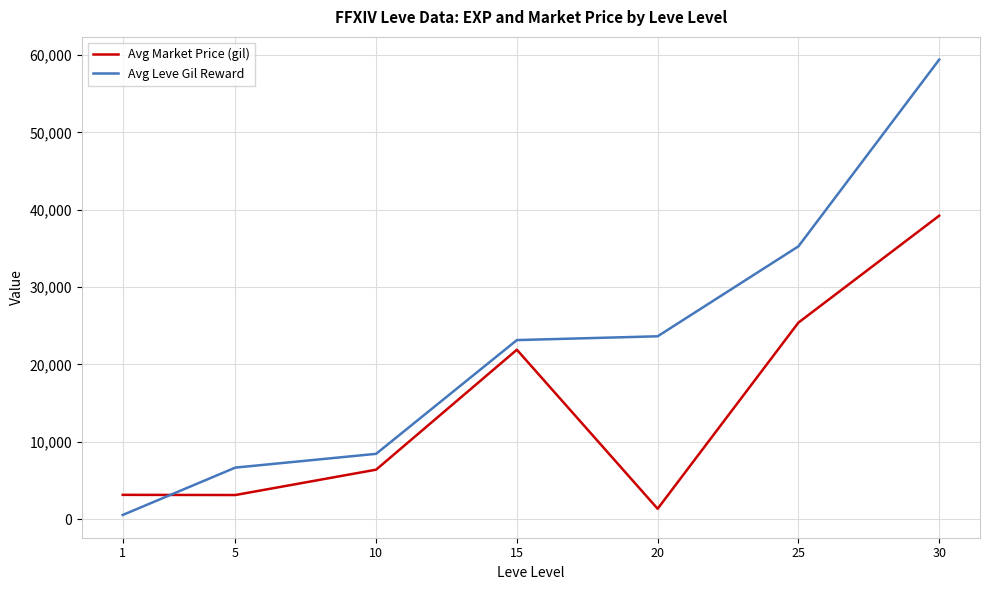

What is the spread (max minus min) of values at 1?

2599.7